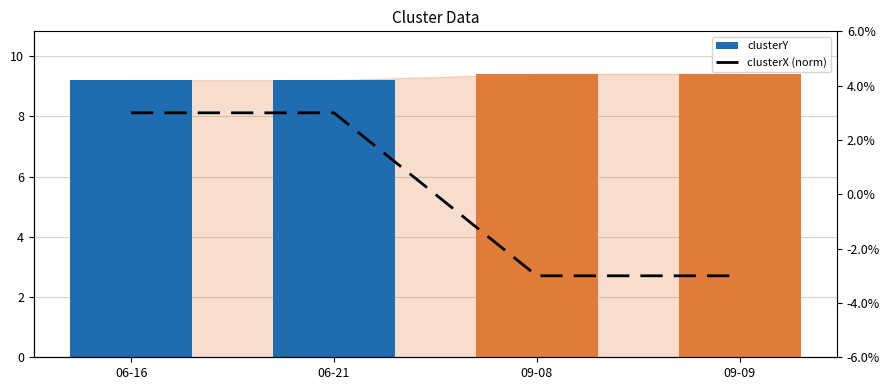

Reading left to right, extract all data points from this chart.

clusterY: 9.2	9.2	9.4	9.4
clusterX (norm): 0.0	0.0	-0.0	-0.0